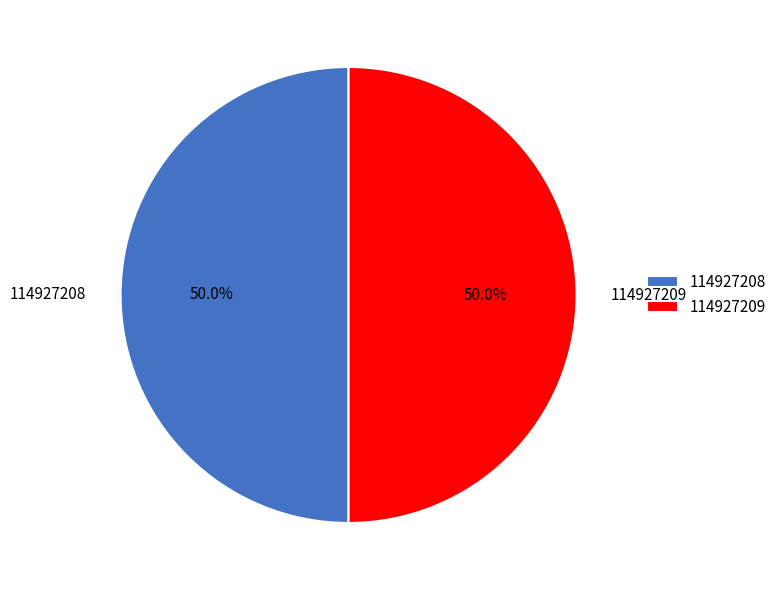

What percentage do 114927208 and 114927209 together represent?

100.0%